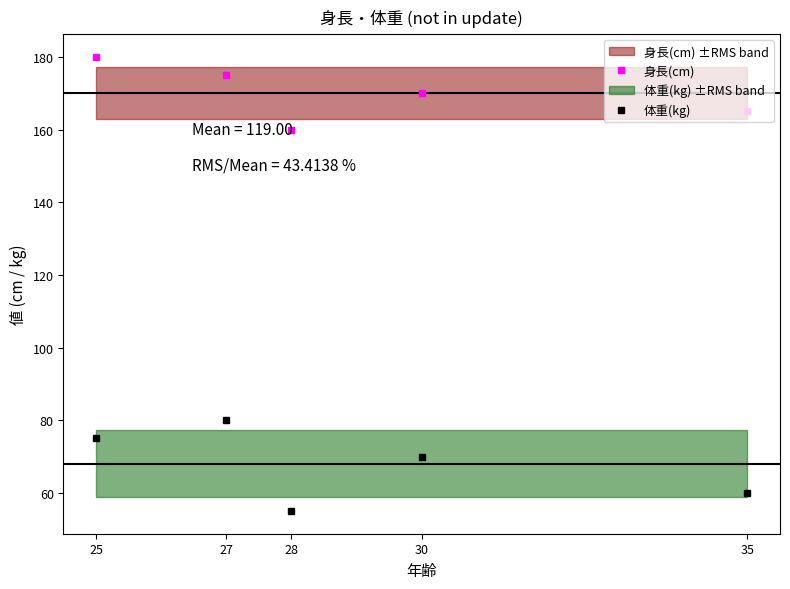

True or false: 体重(kg) and 身長(cm) intersect in this chart.

False